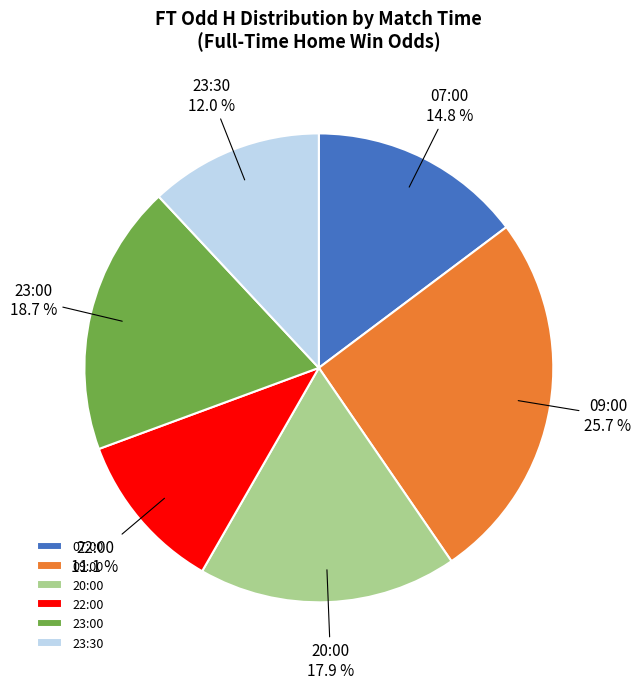

What is the smallest slice in the pie chart?

22:00